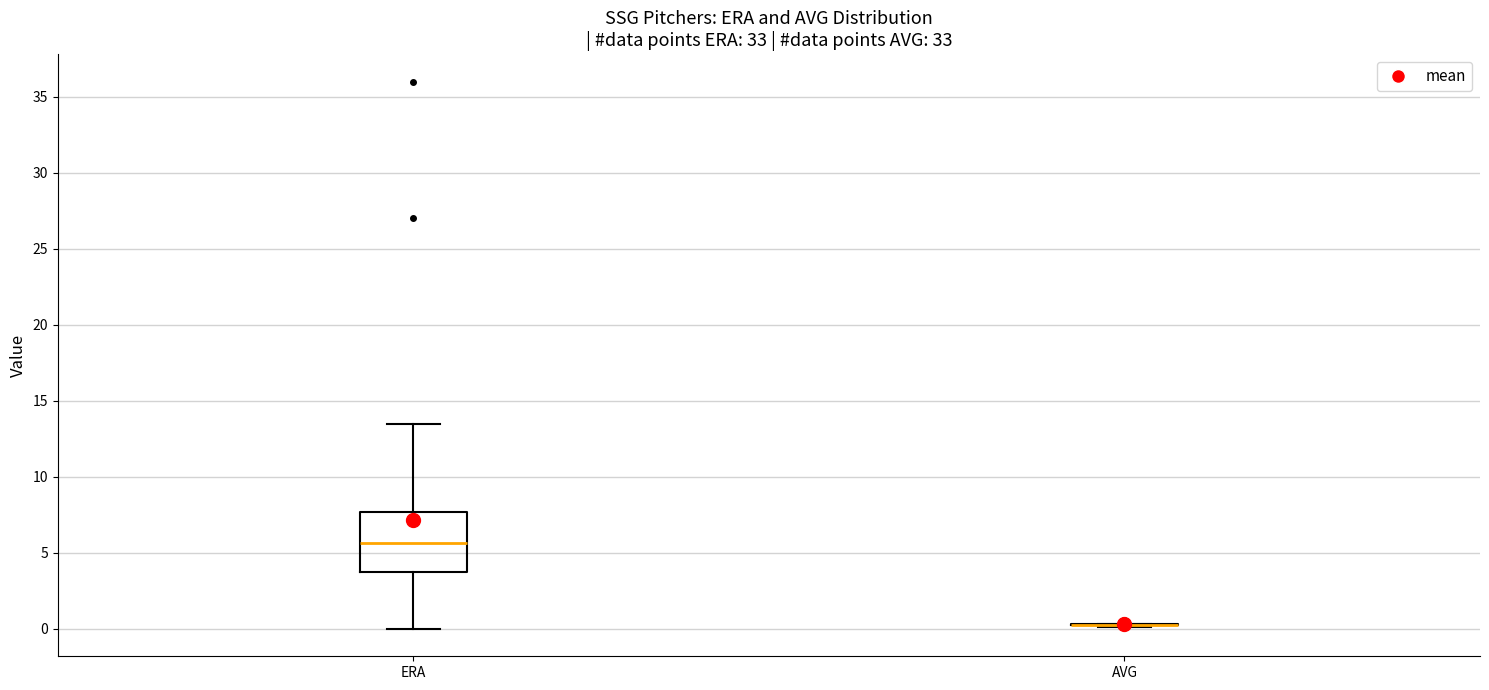

Reading left to right, transcribe this box plot: for each box, give where its median line is, the range the box spans, and where its two whiskers end, as read against the y-axis. The values are not printed on the chart, so give them approximately, as read against the axis.

ERA: median 5.5, box 4.0 to 7.5, whiskers 0.0 to 13.5
AVG: box collapsed to a line at 0.5, whiskers 0.0 to 0.5